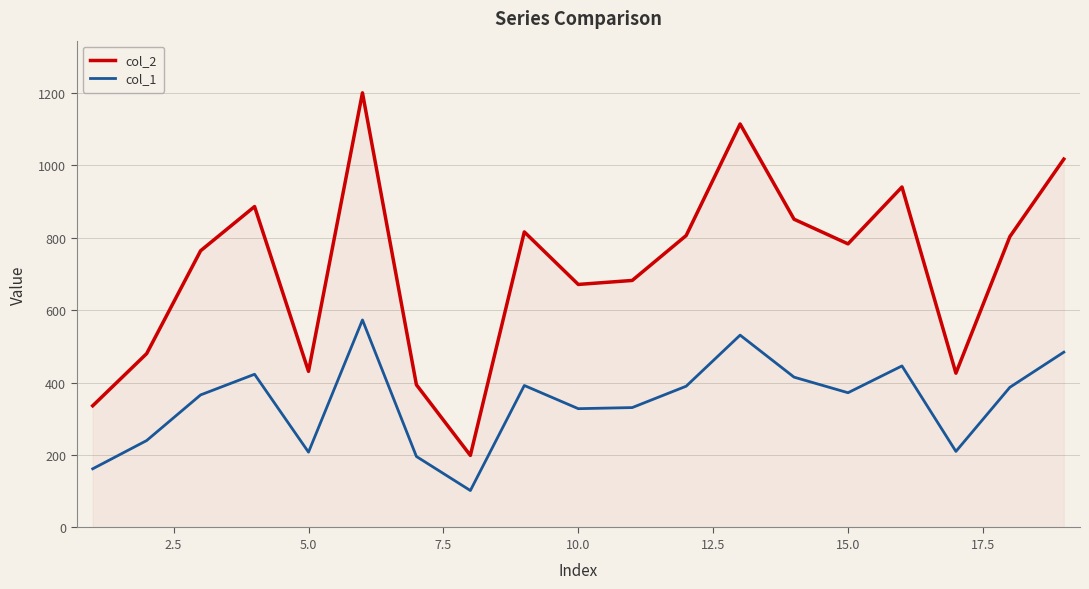

What is the difference between the maximum and minimum values in the col_1 series?

471